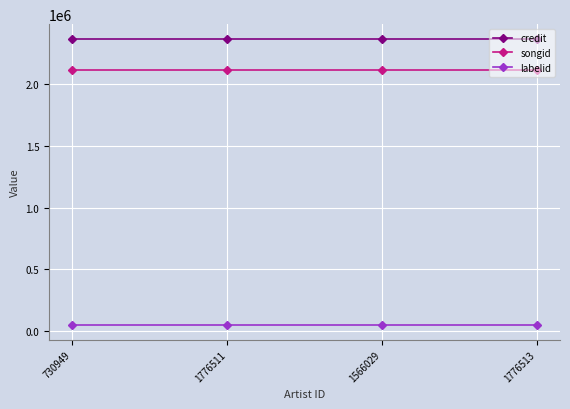

True or false: credit and songid intersect in this chart.

False